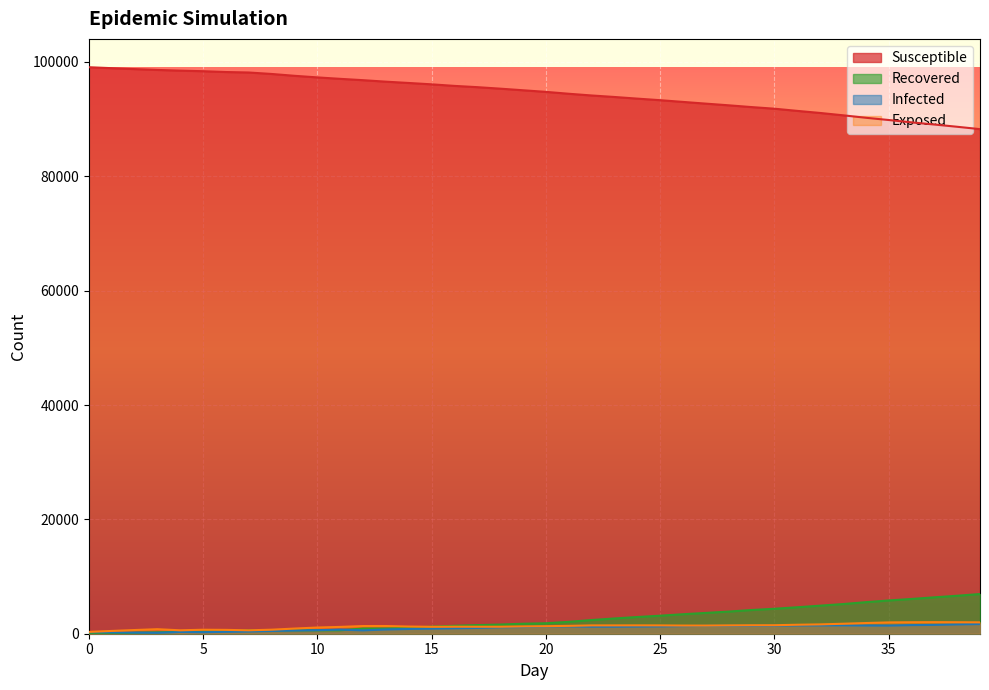

Which series changed the most between 1 and 20?

s